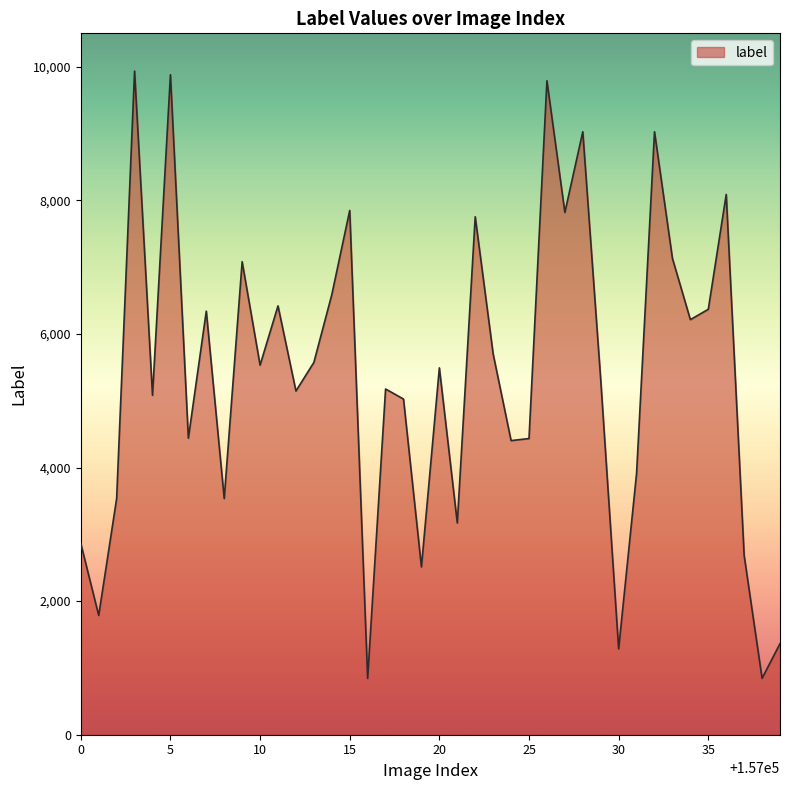

What is the difference between the maximum and minimum values?

9092